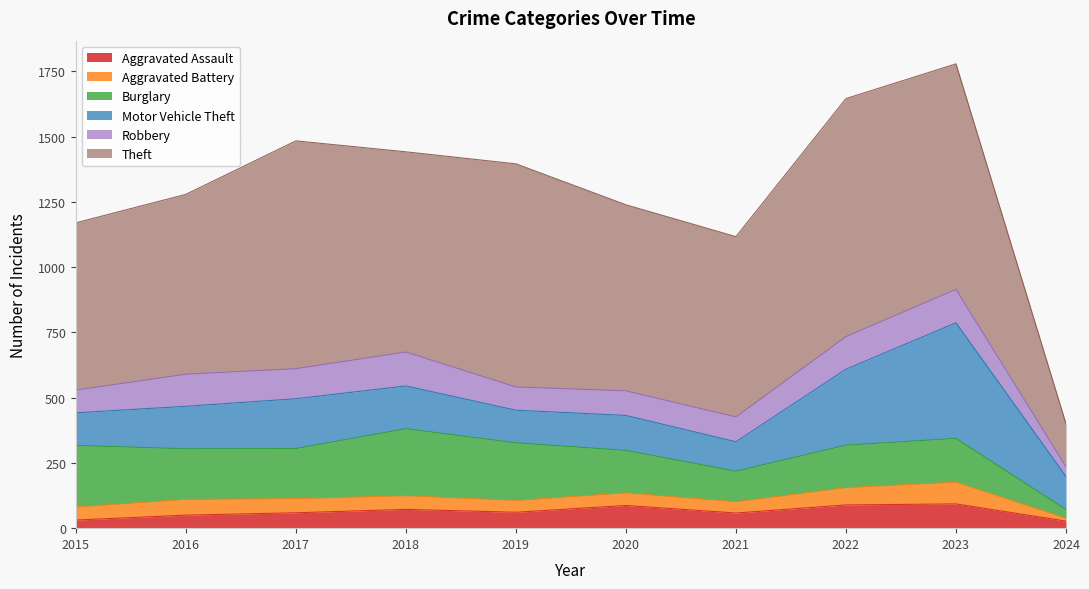

What are all the series names shown in the legend?

Aggravated Assault, Aggravated Battery, Burglary, Motor Vehicle Theft, Robbery, Theft